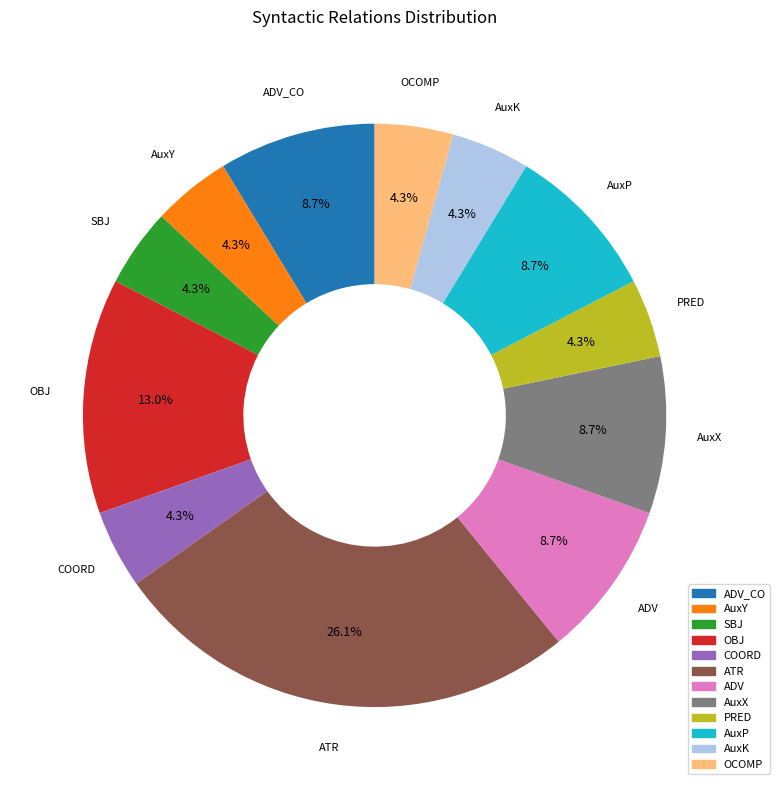

Is the sum of SBJ and ADV greater than half?

No